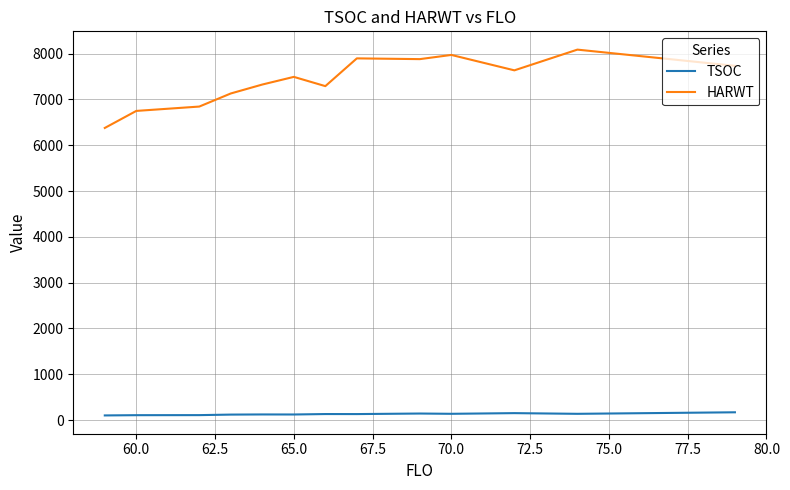

What is the difference between the maximum and minimum values in the HARWT series?

1710.0